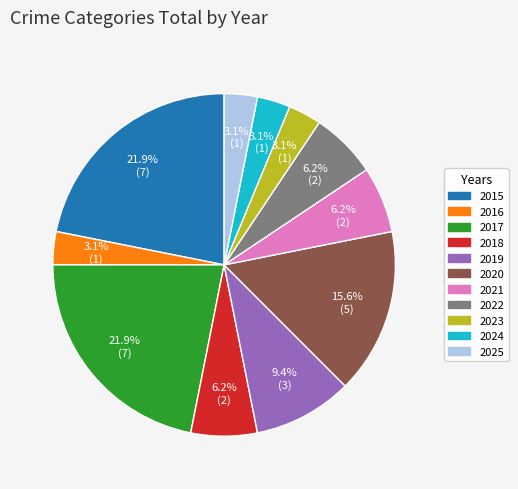

What portion of the pie excludes 2023?

96.9%